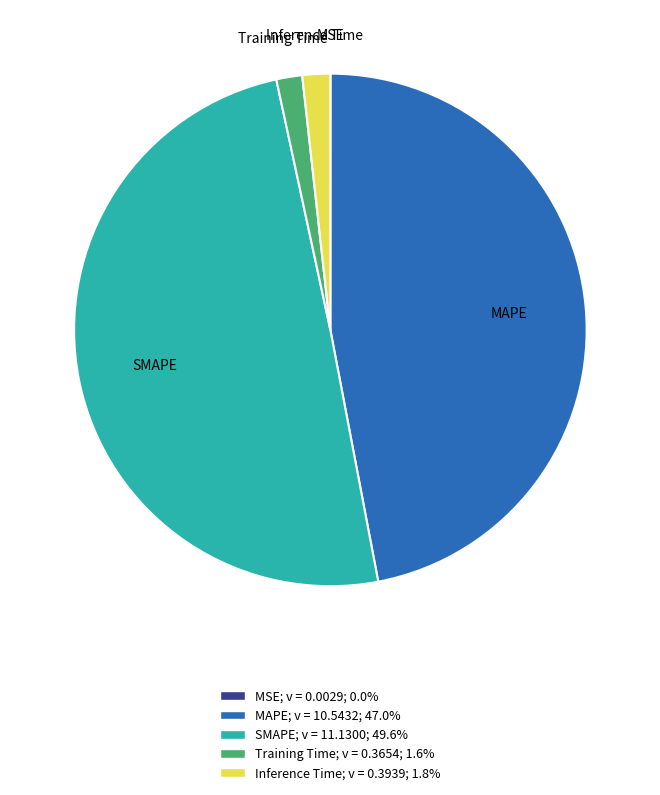

Combined, do Training Time and SMAPE account for over 50%?

Yes